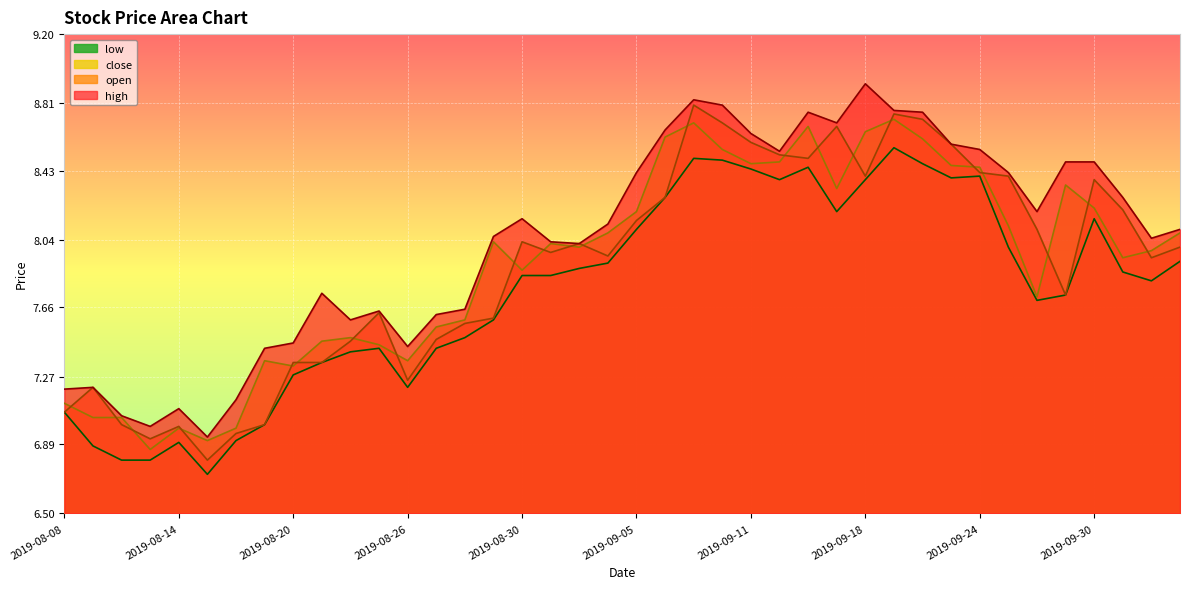

True or false: high has a value of 8.3 at 2019-10-08.

True